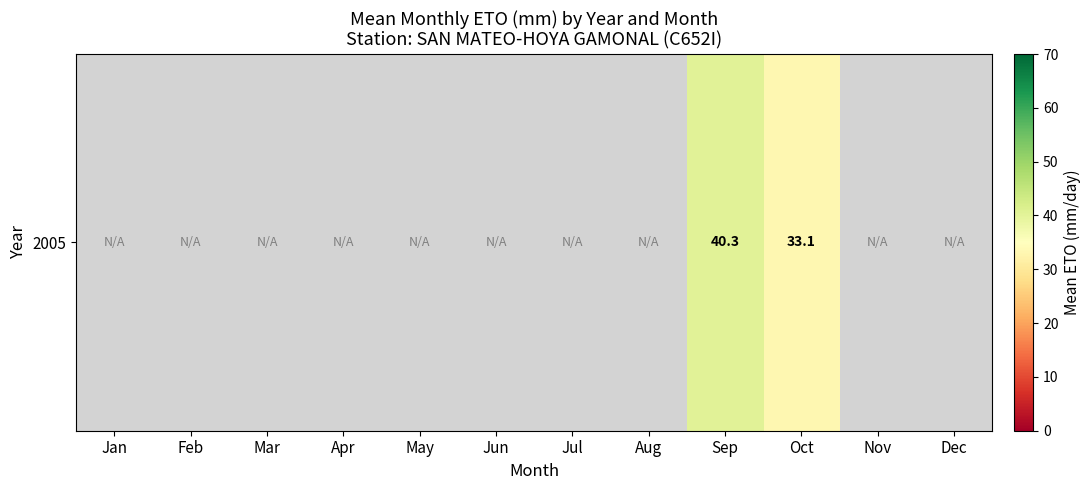

How many data points does each series have?

12